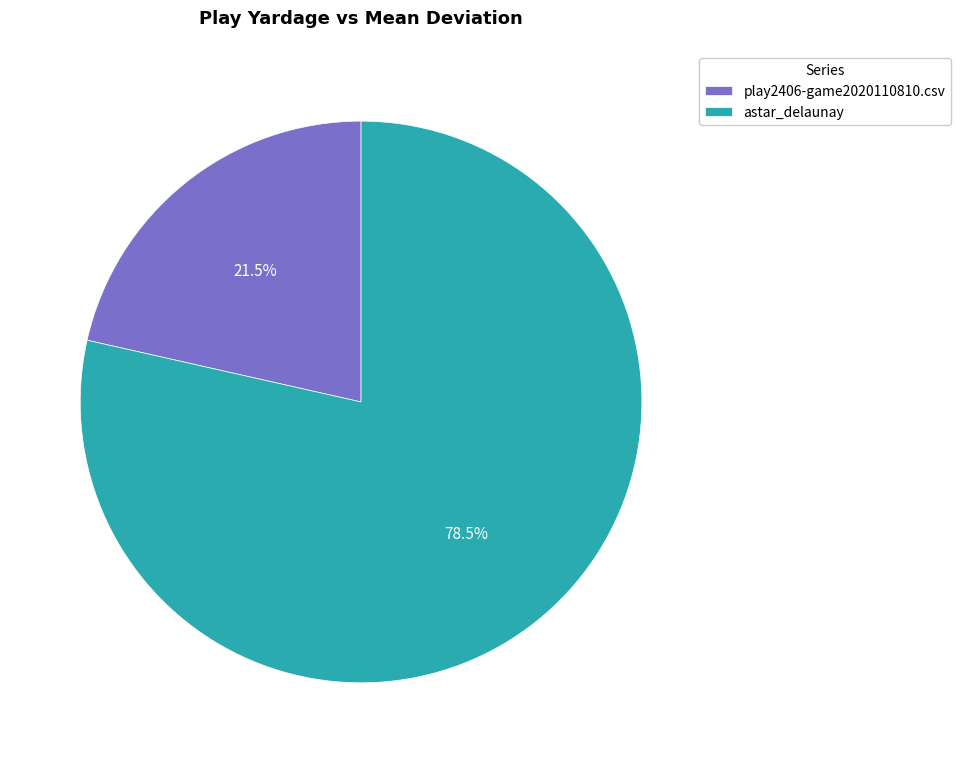

What is the majority slice?

astar_delaunay